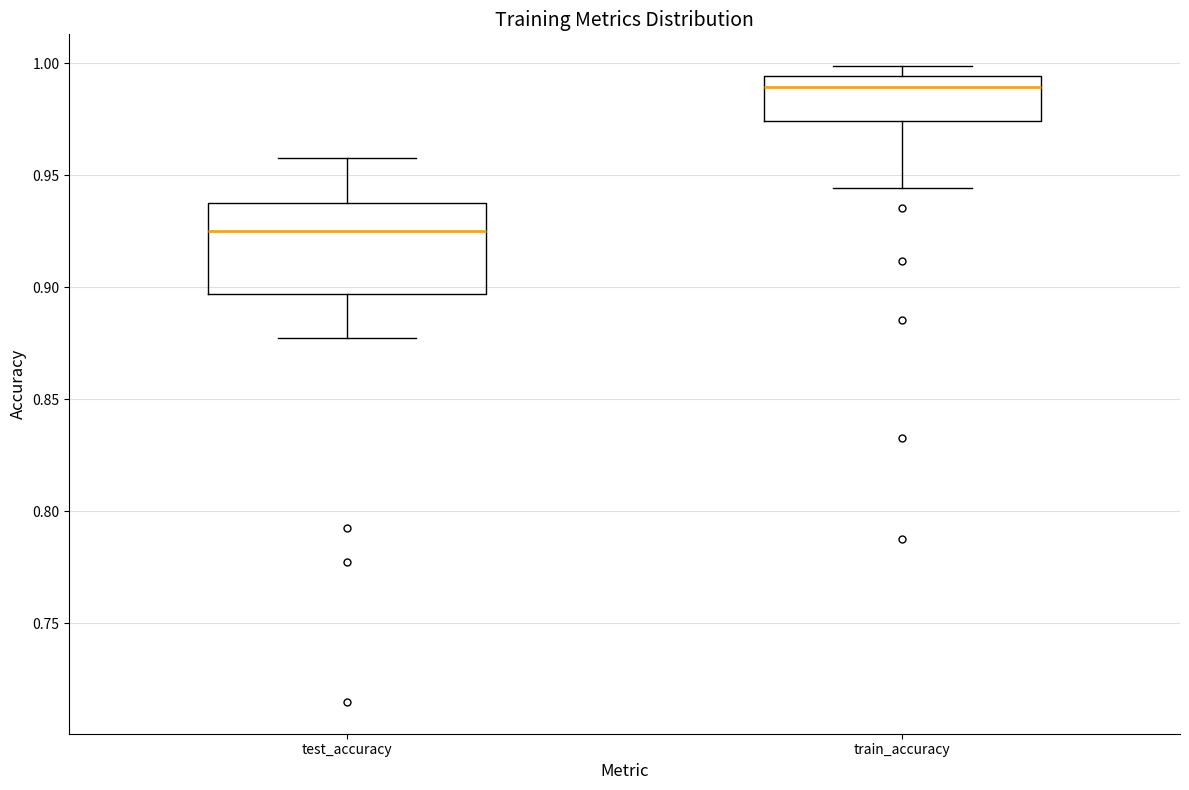

Which box is the tallest, from its lower edge to its upper edge?

test_accuracy